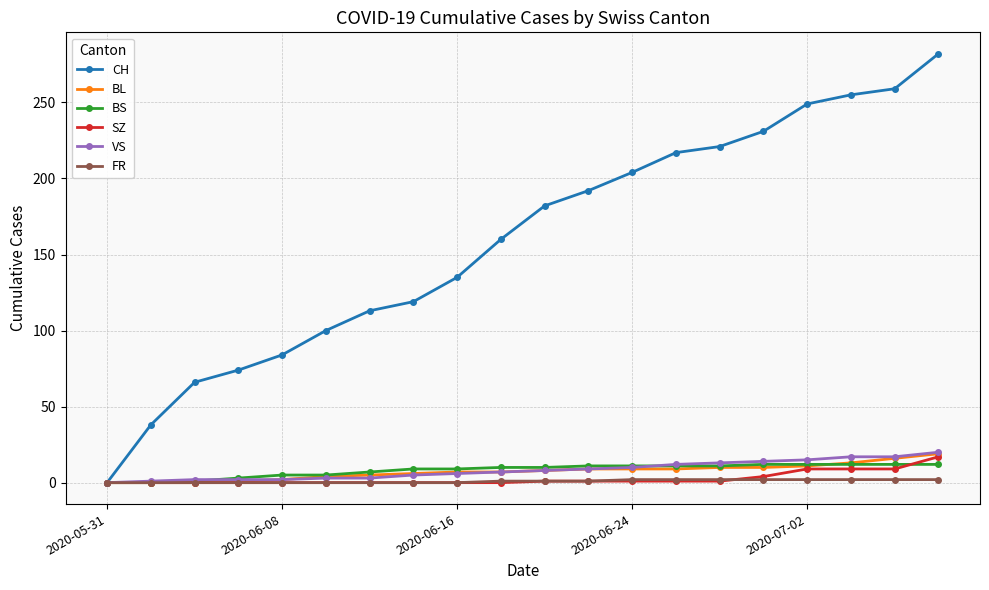

How many data points does each series have?

20